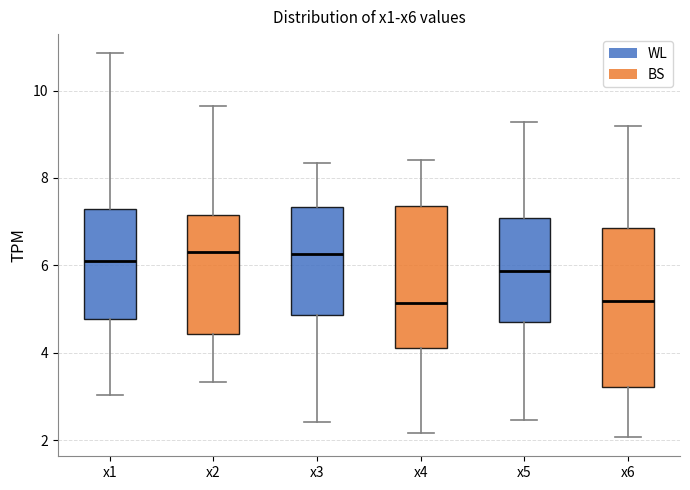

Comparing the boxes themselves (not the whiskers), which one is the tallest?

x6